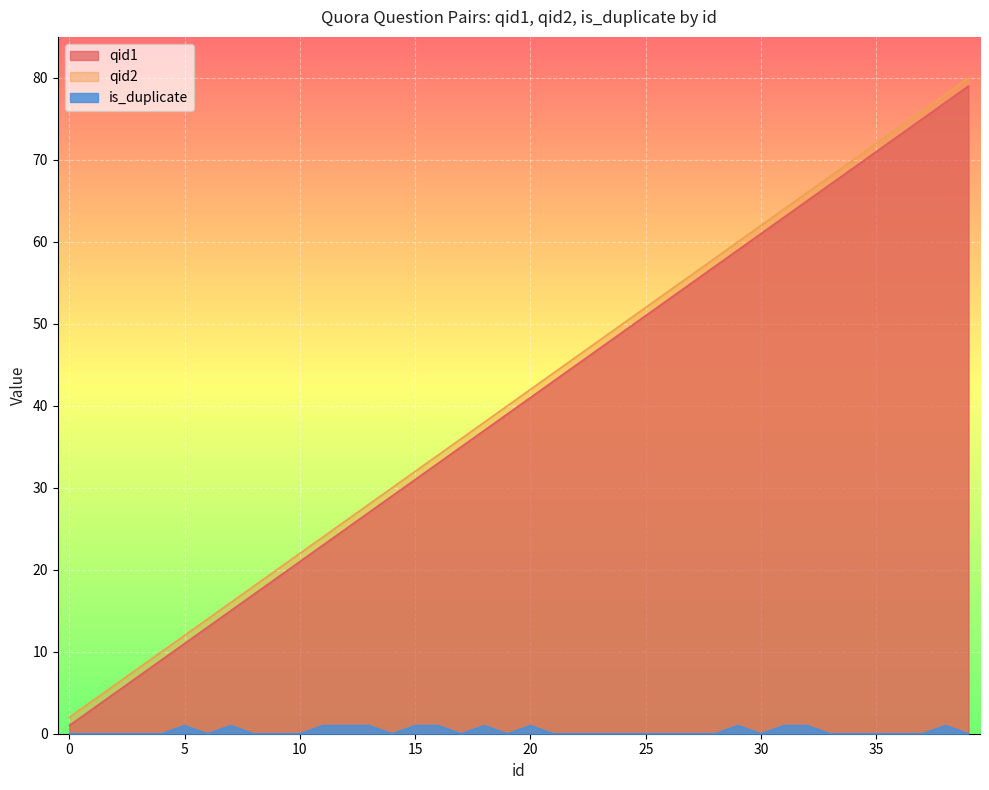

At which label does qid2 reach its peak?

39